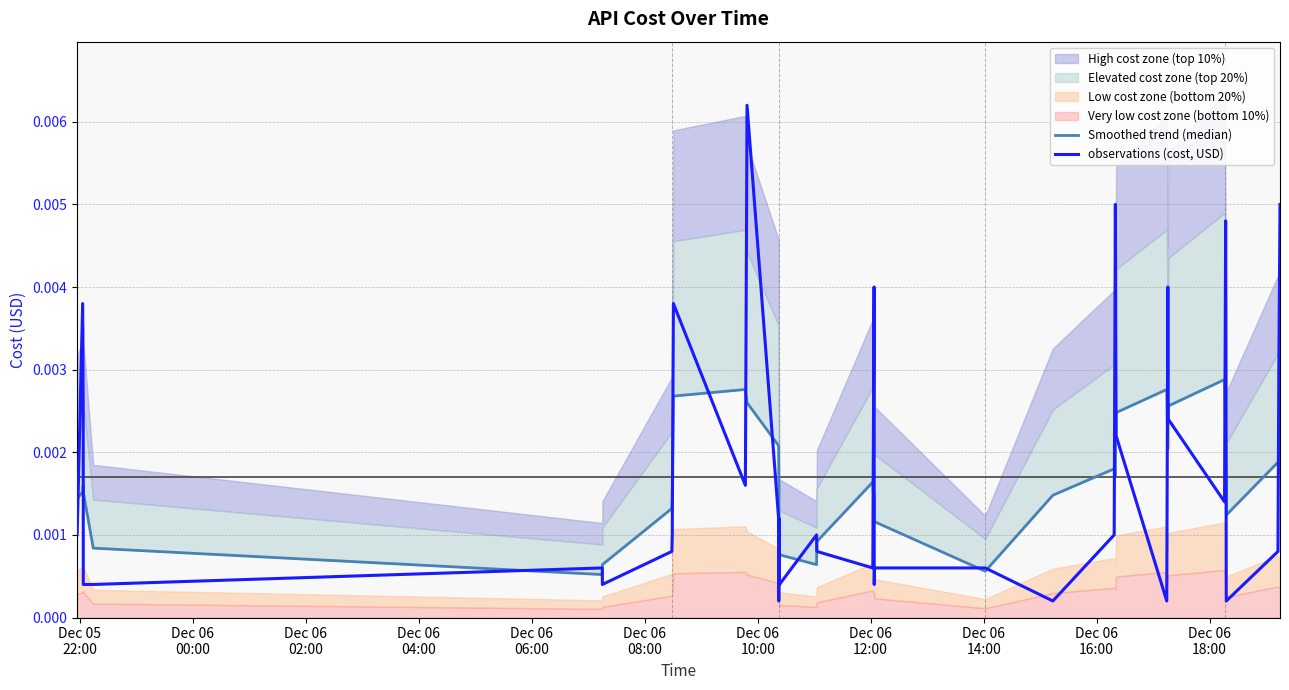

Which series has the largest total across all categories?

observations (cost, USD)